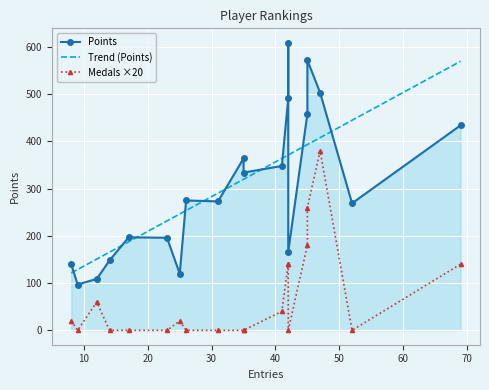

True or false: Medals and Entries intersect in this chart.

False